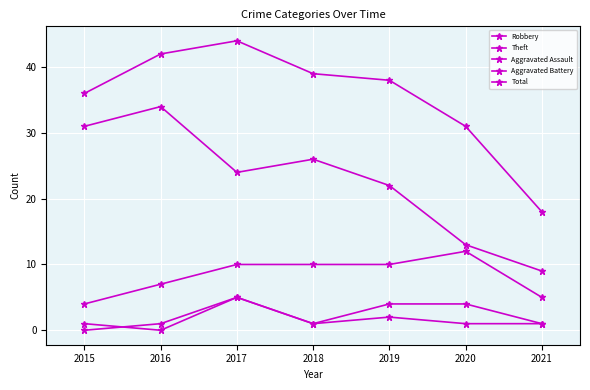

What is the value of the Aggravated Battery point at the 1st from the left?

1